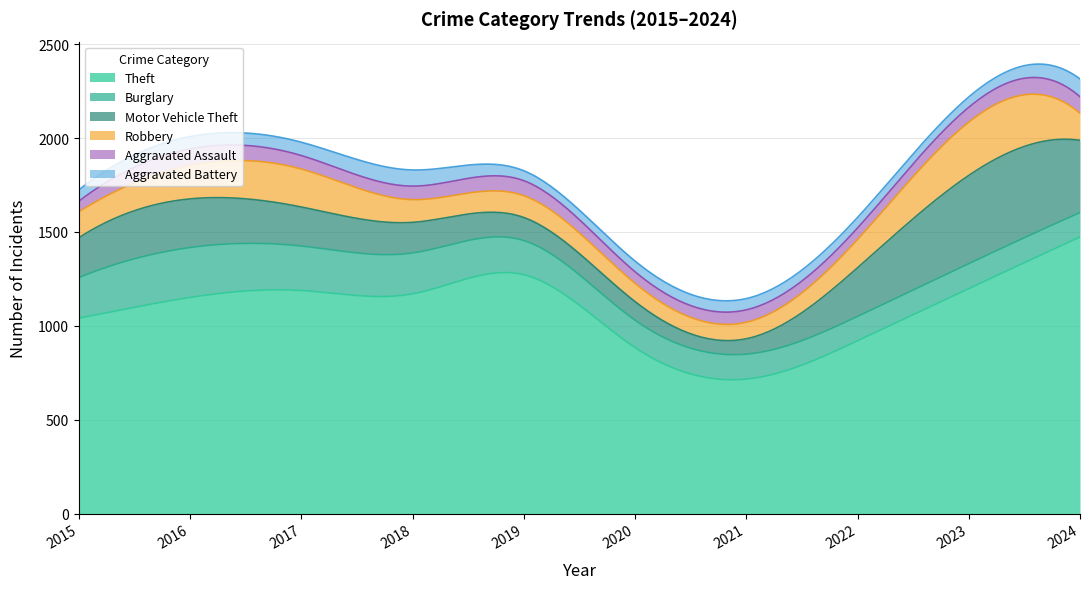

True or false: Motor Vehicle Theft and Aggravated Battery cross at least once.

False